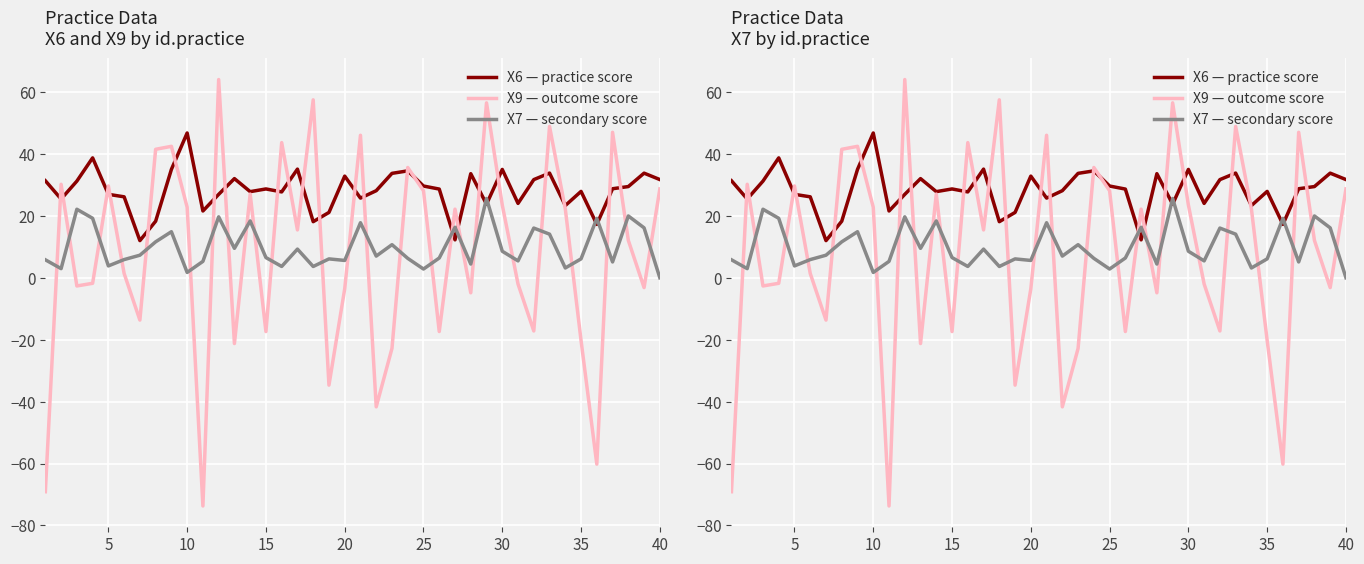

How many intersections are there between X7 — secondary score and X6 — practice score?

6